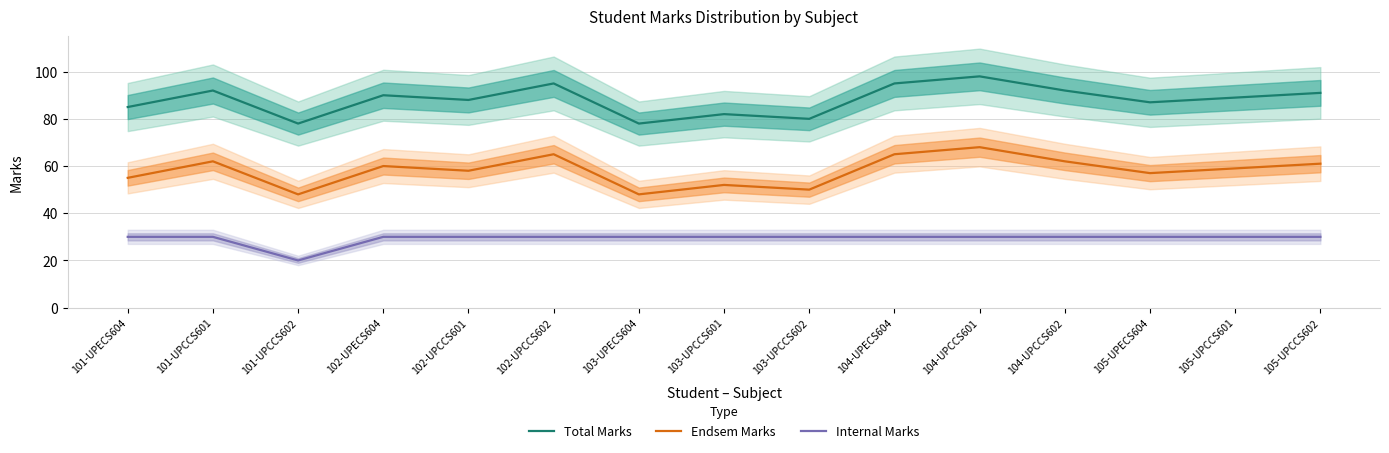

Which series has the largest total across all categories?

Total Marks